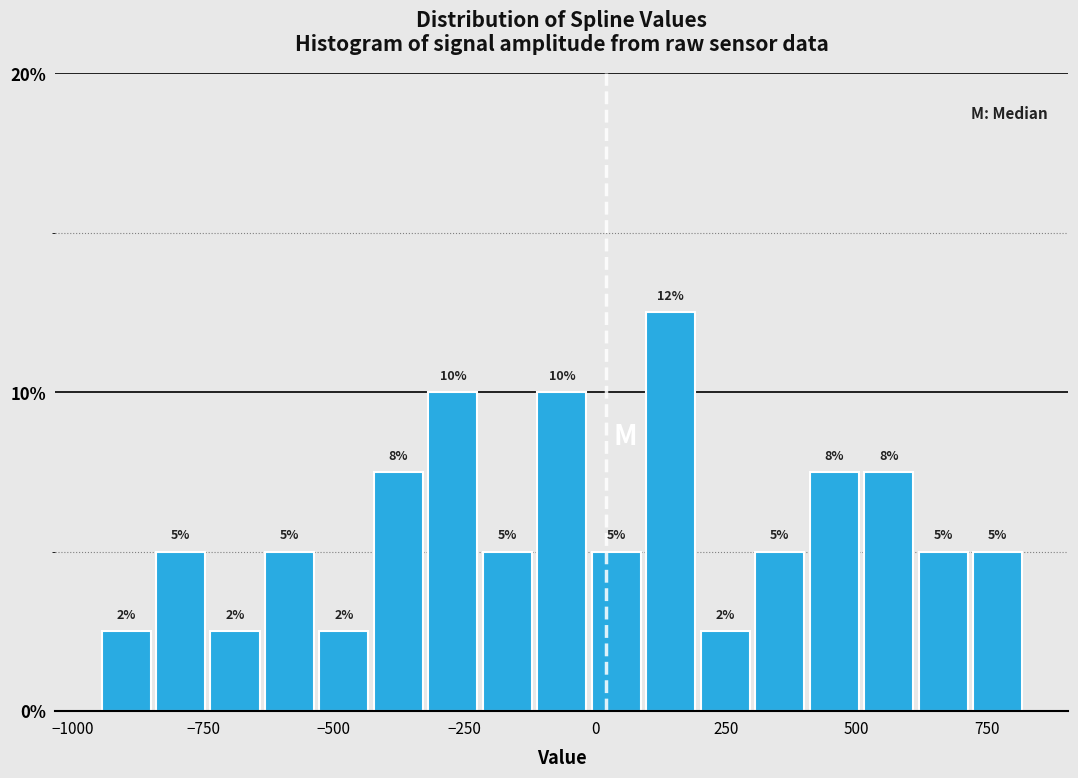

Around what value on the x-axis is the tallest bar? Give the approximate position of its centre, as read against the axis.

150